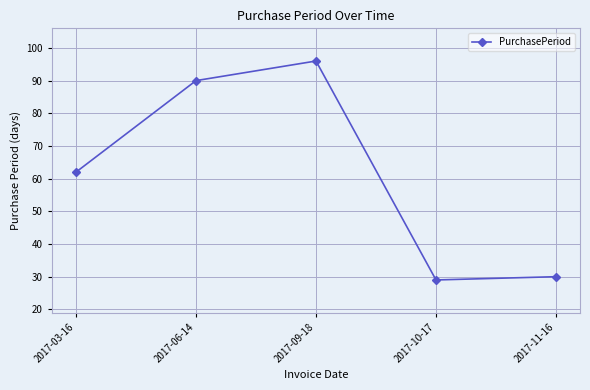

What is the minimum value shown in the chart?

29